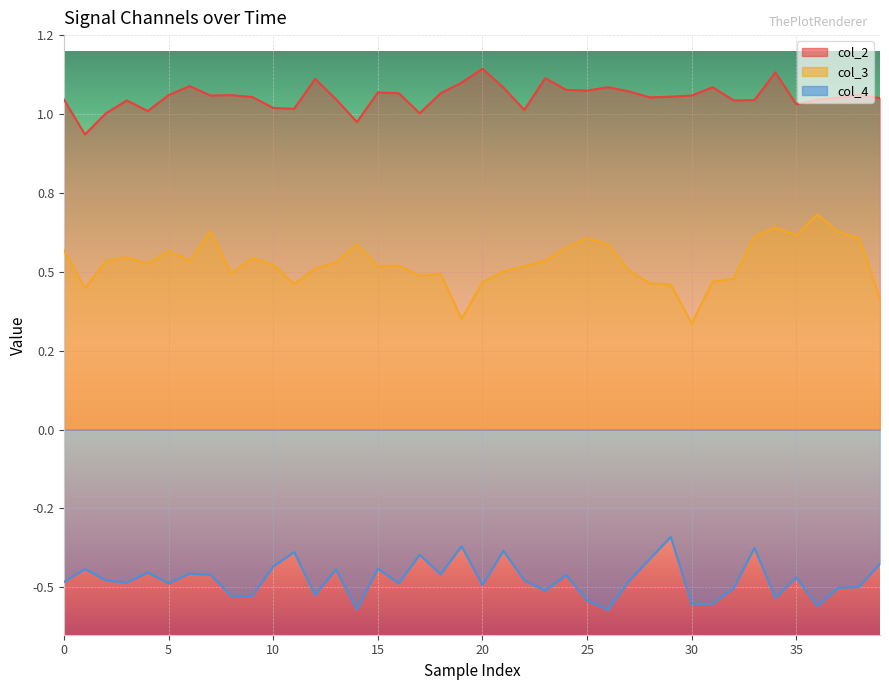

At how many categories does at least one series exceed 0?

40